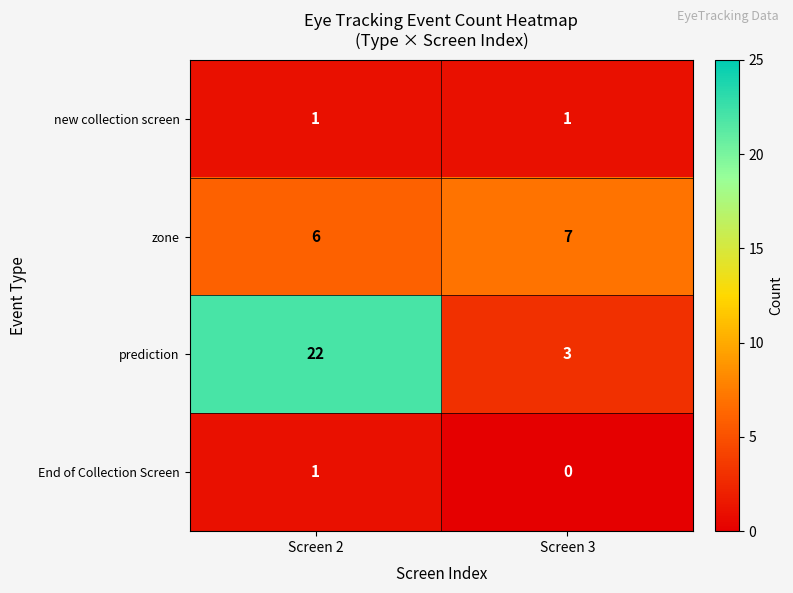

What is the maximum value shown in the chart?

22